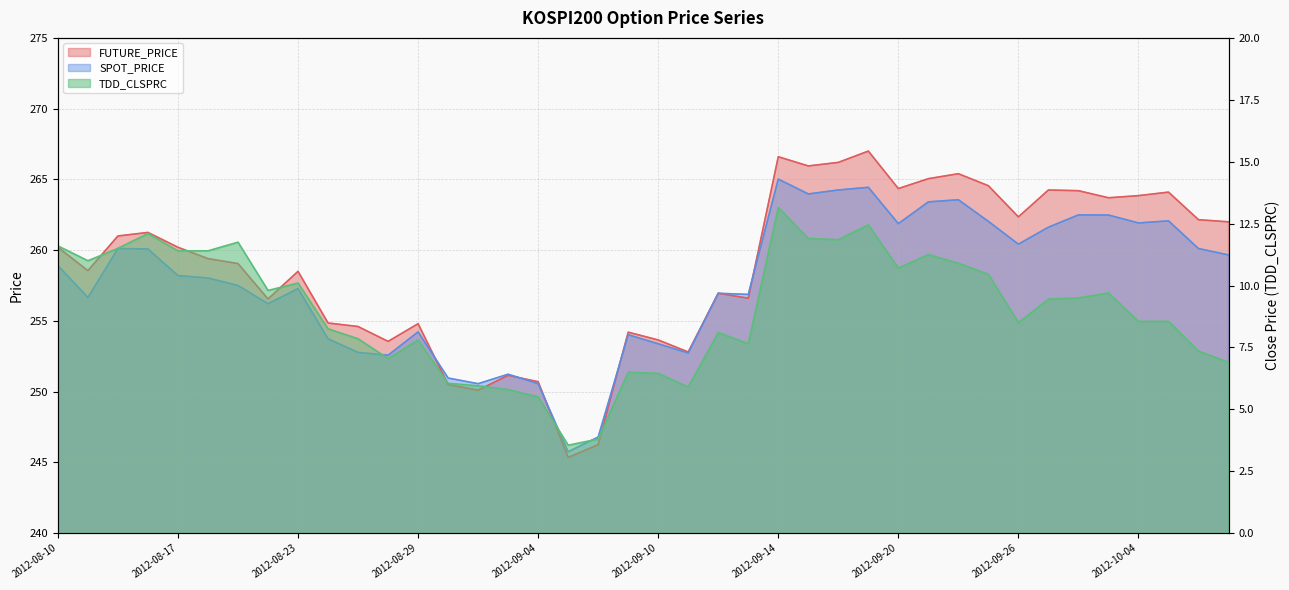

What is the minimum value shown in the chart?

3.5